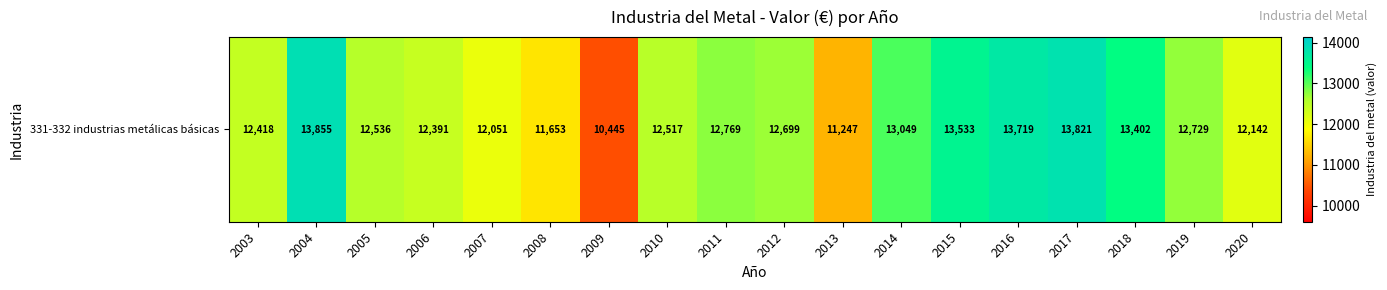

What is the ratio of the value at 2018 to the value at 2012?

1.1